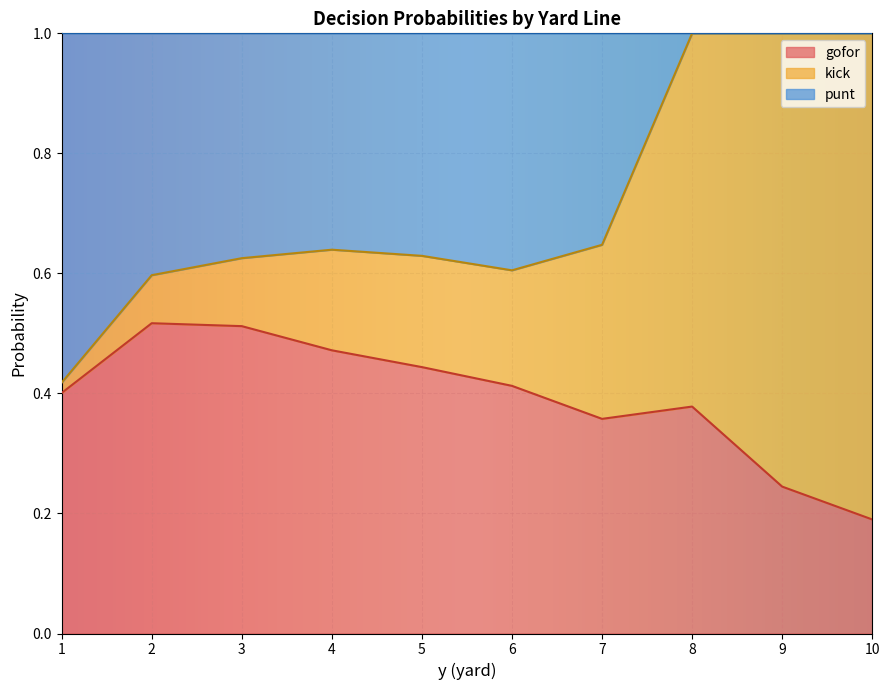

What is the total value across all series at 9?

1.0